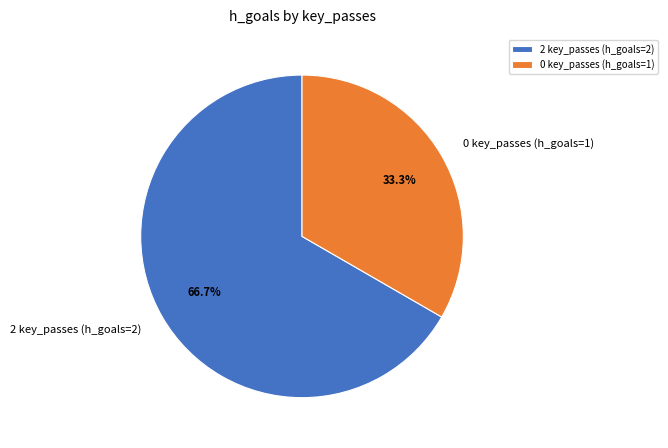

How many slices are in this pie chart?

2